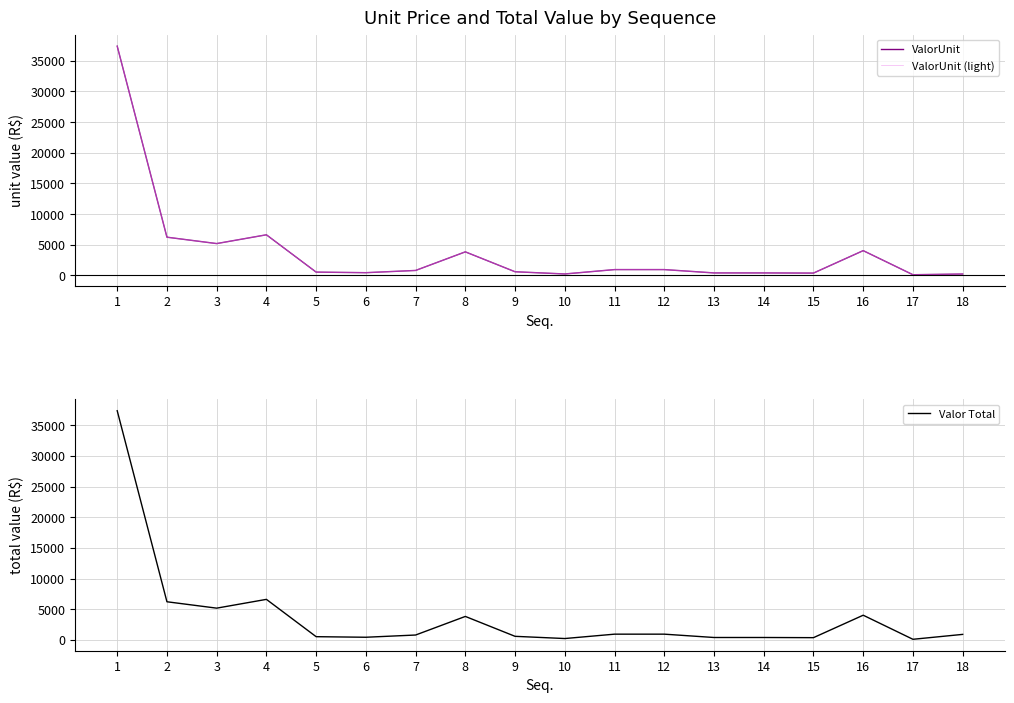

The value of ValorUnit at 8 is 1745.2. True or false?

False